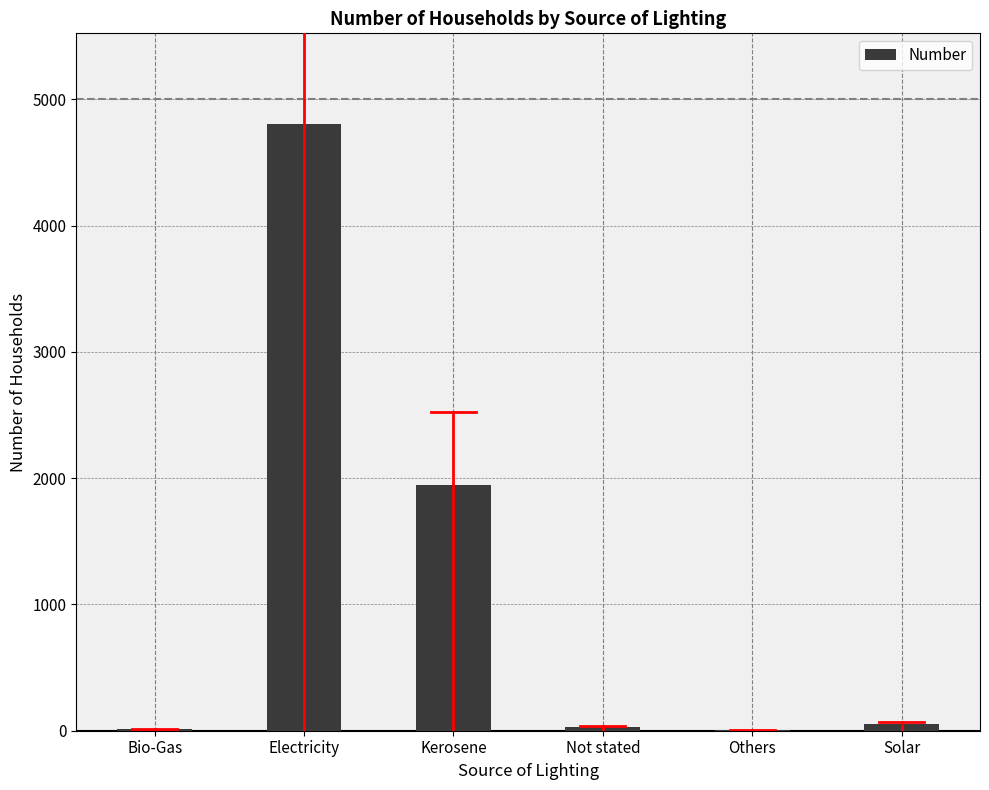

The value at Kerosene is 1944. True or false?

True